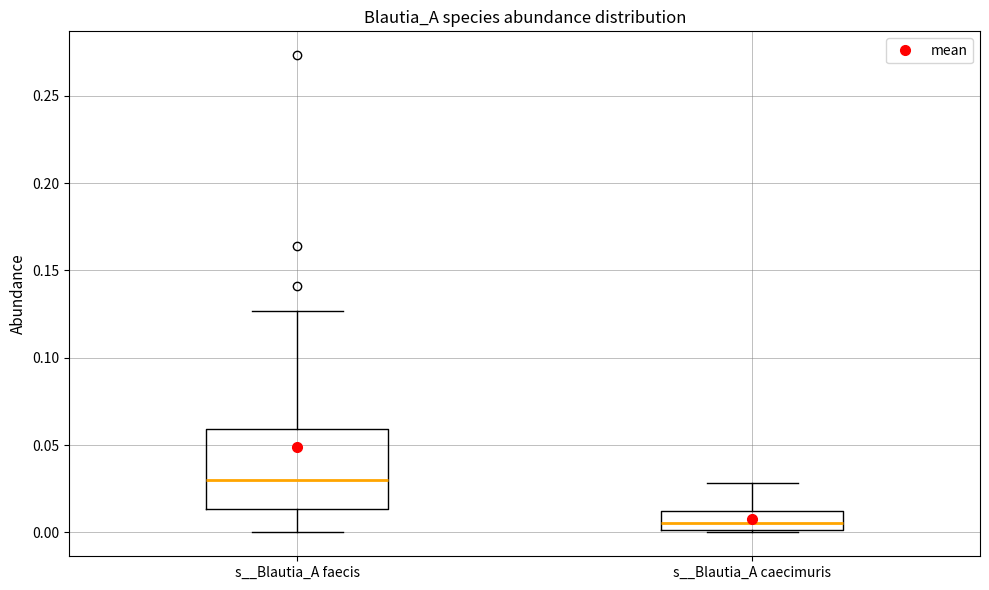

Which box has the highest median line?

s__Blautia_A faecis